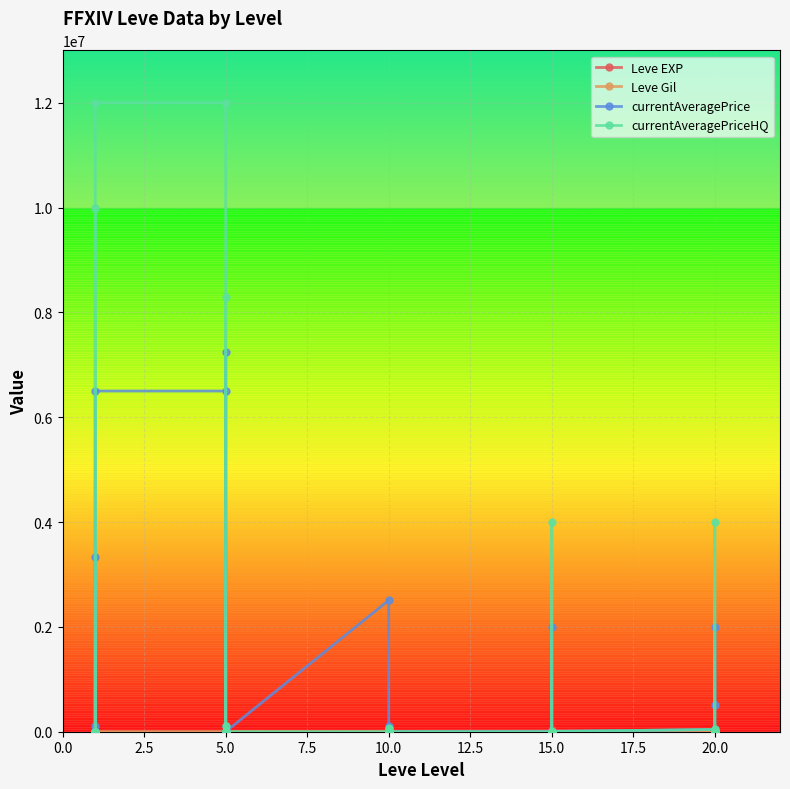

How many times do Leve EXP and currentAveragePriceHQ cross each other?

14